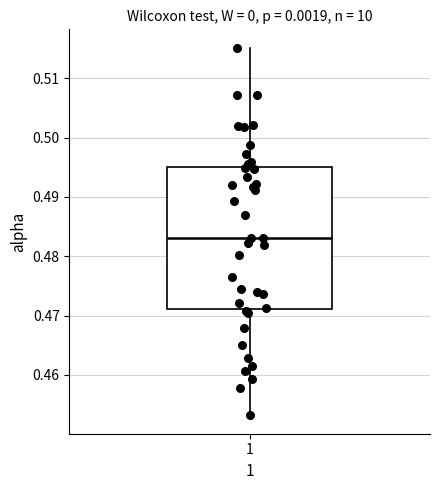

Where is the upper edge of the box at x = 1 on the y-axis? The values are not printed on the chart, so give them approximately, as read against the axis.

0.495